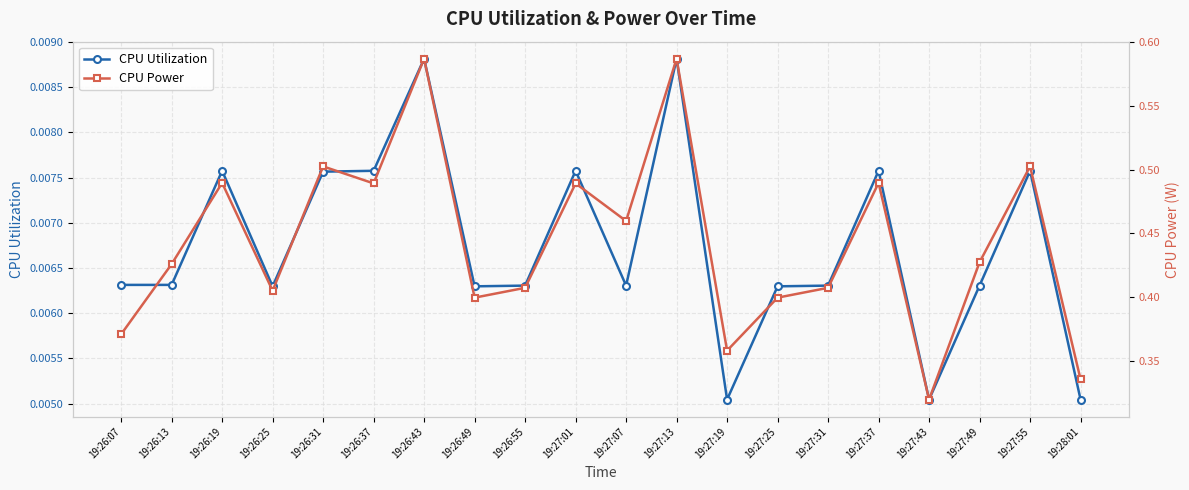

Reading left to right, extract all data points from this chart.

CPU Utilization: 0.0	0.0	0.0	0.0	0.0	0.0	0.0	0.0	0.0	0.0	0.0	0.0	0.0	0.0	0.0	0.0	0.0	0.0	0.0	0.0
CPU Power: 0.4	0.4	0.5	0.4	0.5	0.5	0.6	0.4	0.4	0.5	0.5	0.6	0.4	0.4	0.4	0.5	0.3	0.4	0.5	0.3